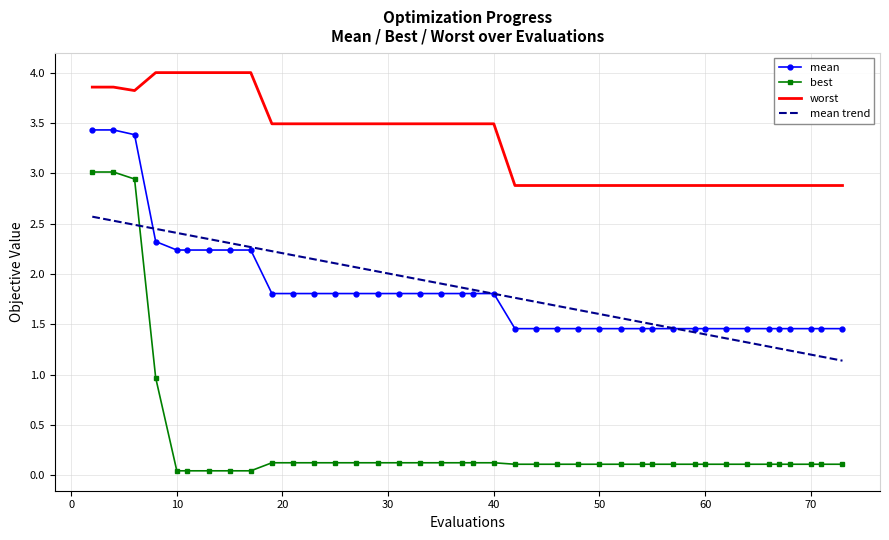

True or false: mean and worst cross at least once.

False